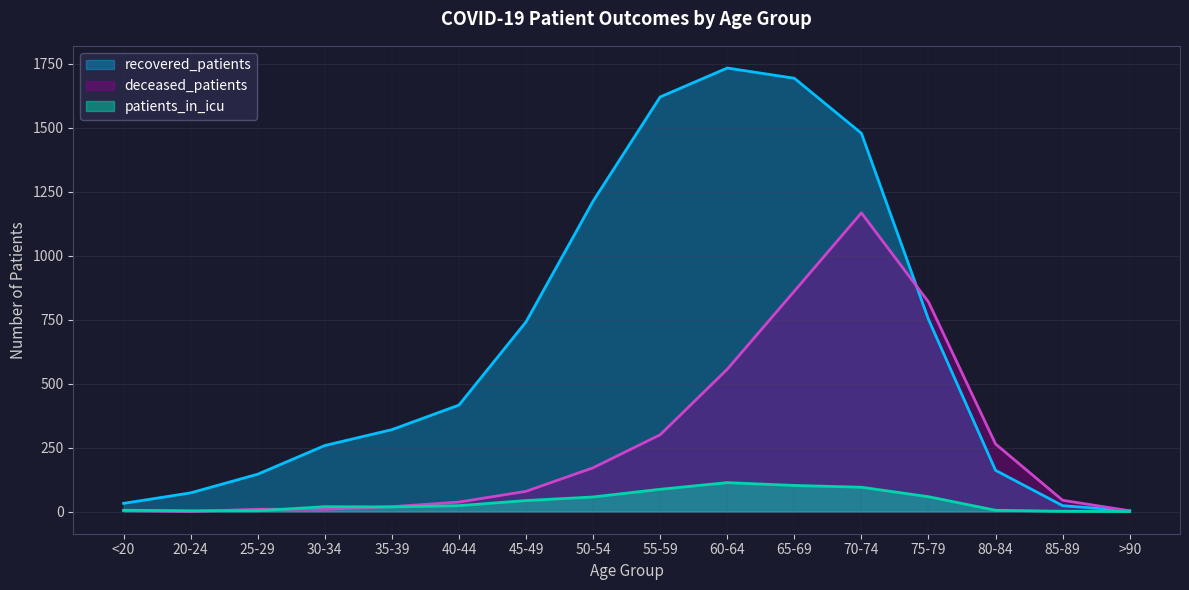

Is it true that recovered_patients equals 45 at <20?

False